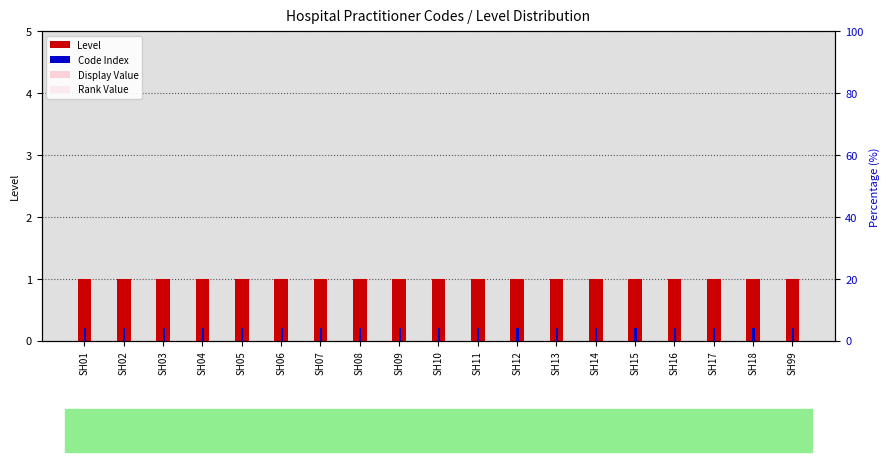

What is the total value across all series at SH15?

2.5